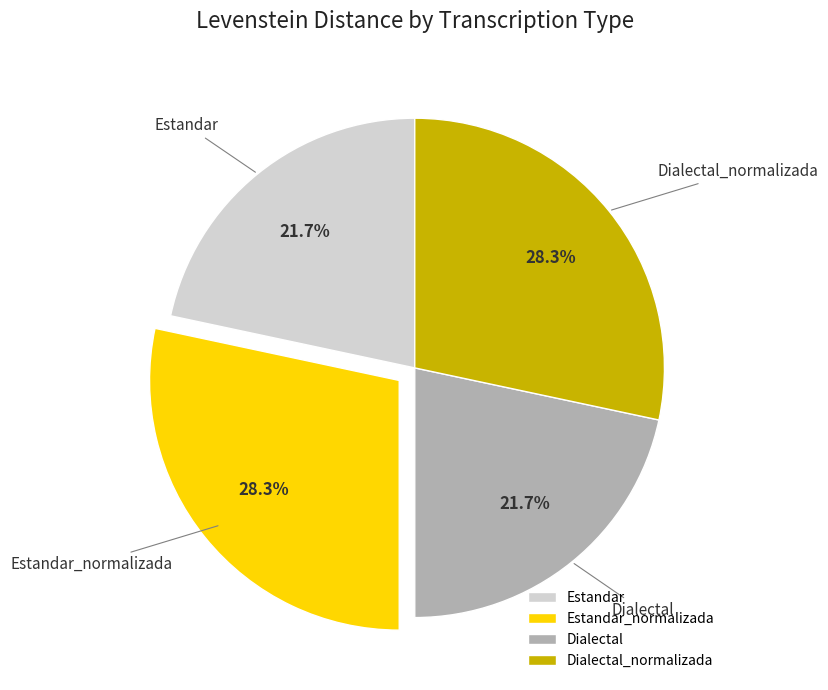

Between Estandar and Dialectal_normalizada, which is larger?

Dialectal_normalizada